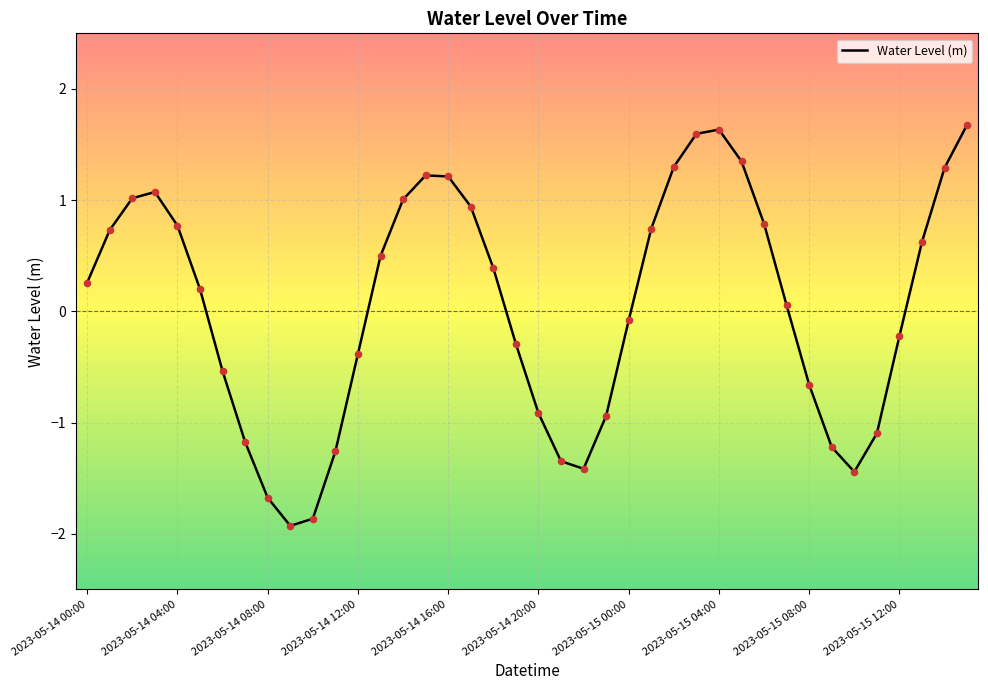

What is the greatest value displayed?

1.7